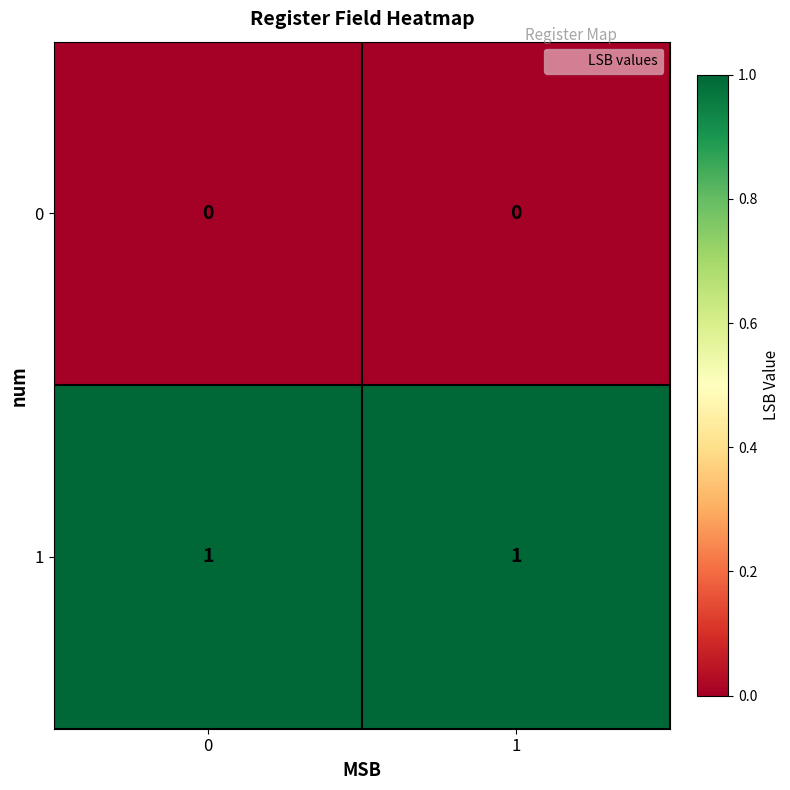

The 0 series shows 0 at 1. True or false?

True